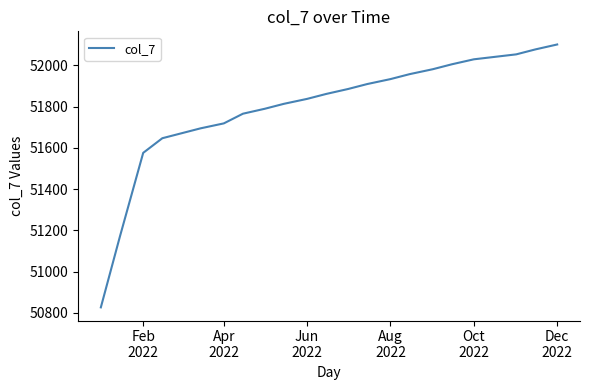

What is the difference between the maximum and minimum values?

1276